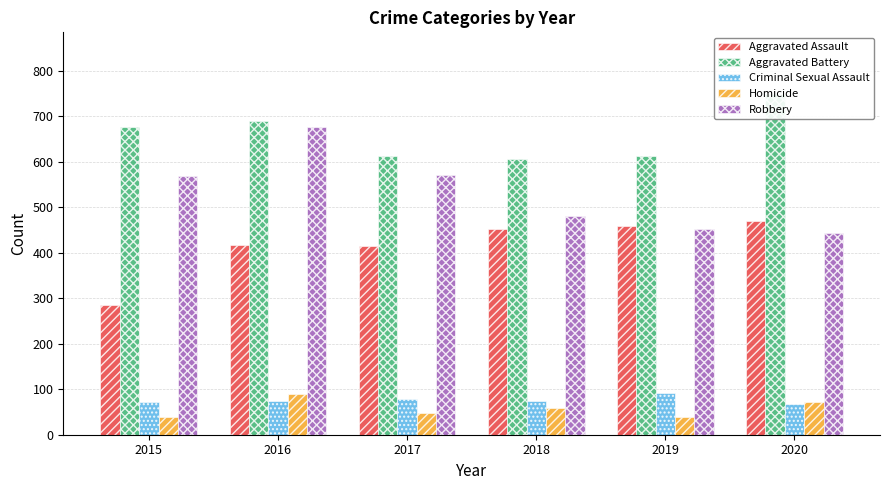

True or false: Aggravated Battery has a value of 676 at 2015.

True